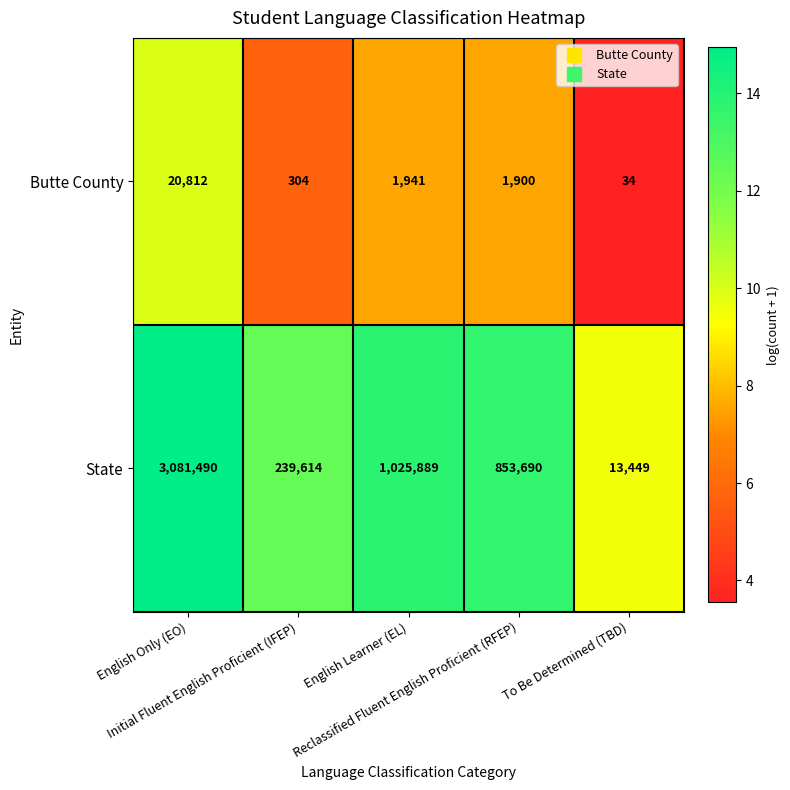

Which series has the widest spread of values?

State